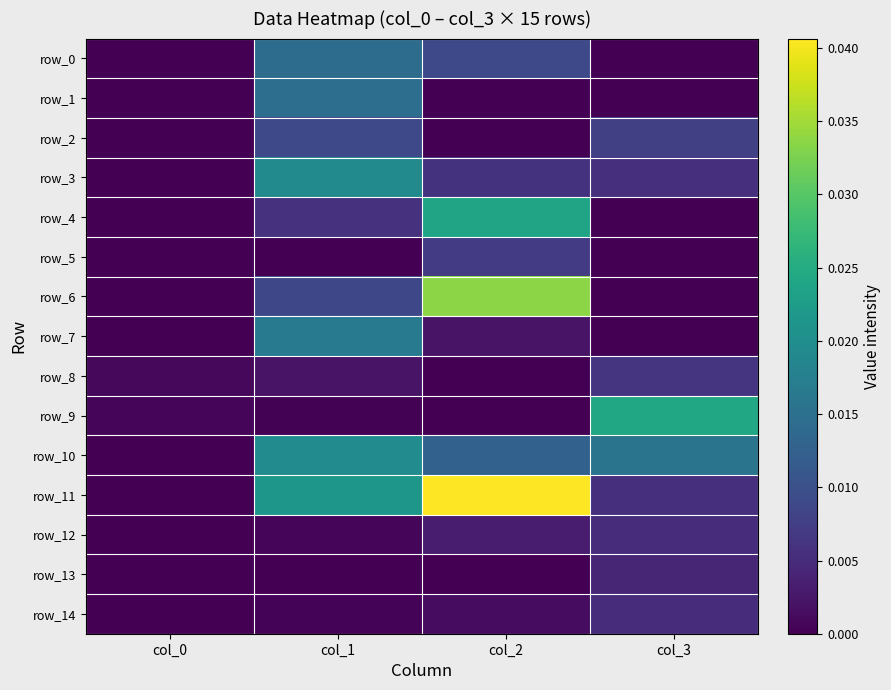

Rank the series at col_0 from highest to lowest value.

row_8, row_9, row_7, row_10, row_6, row_0, row_1, row_2, row_3, row_4, row_5, row_11, row_12, row_13, row_14